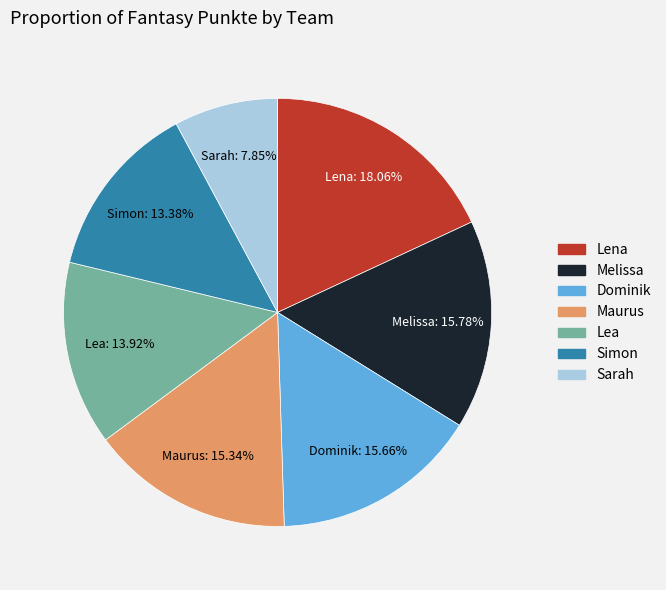

How many segments does this pie chart have?

7